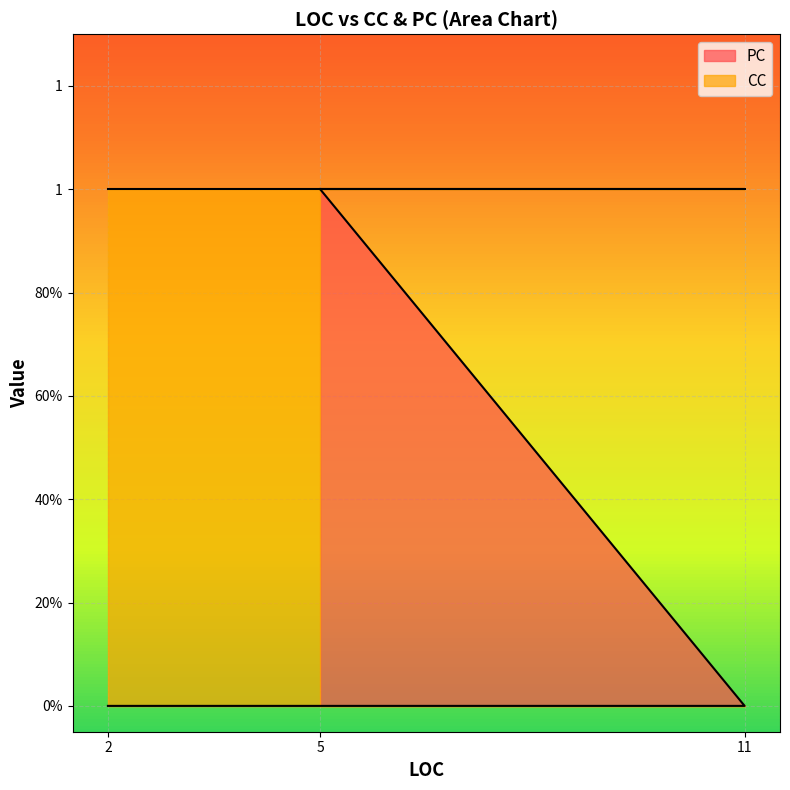

True or false: the data shows 0 at 2.

False